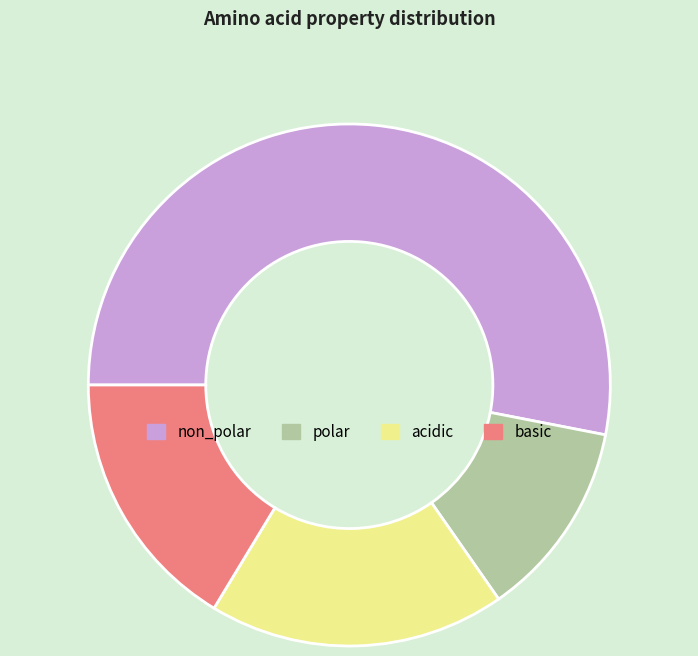

How many slices are in this pie chart?

4